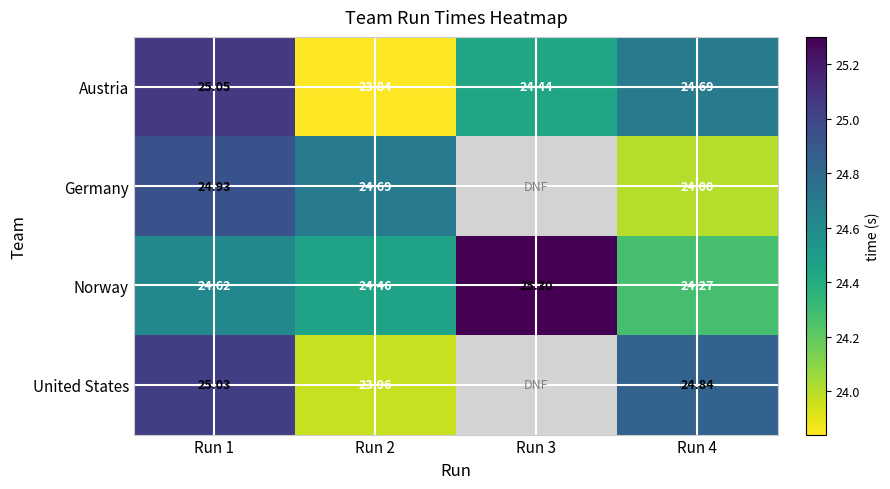

Is it true that Norway equals 24.5 at Run 2?

True